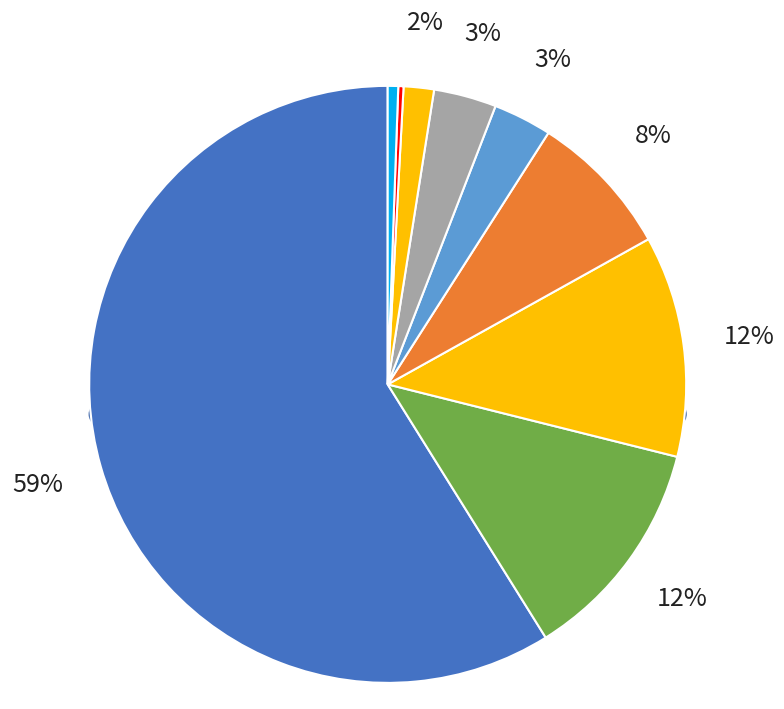

How many segments does this pie chart have?

9